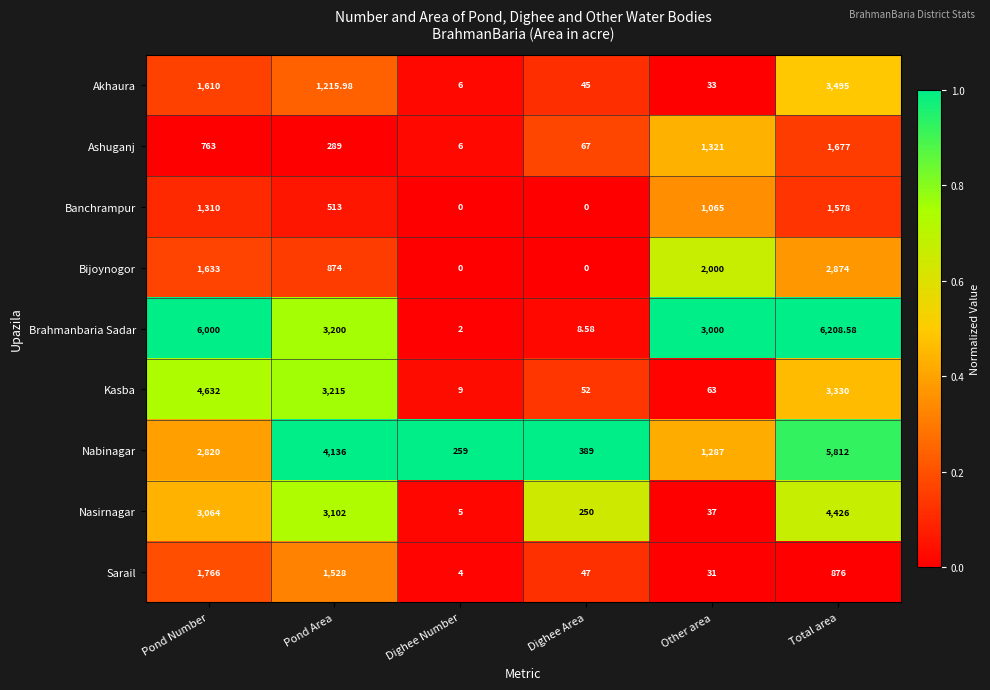

Which category has the highest value in the Sarail series?

Pond Number